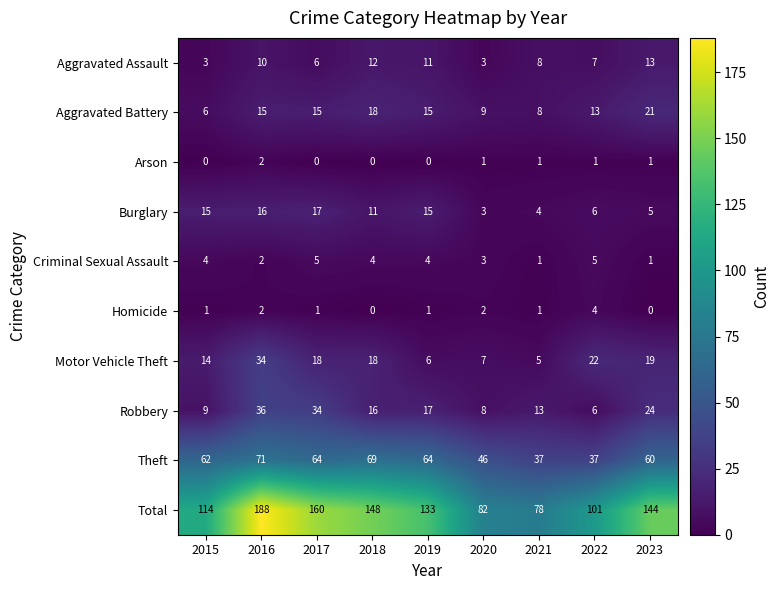

What is the difference between the maximum and minimum values in the Total series?

110